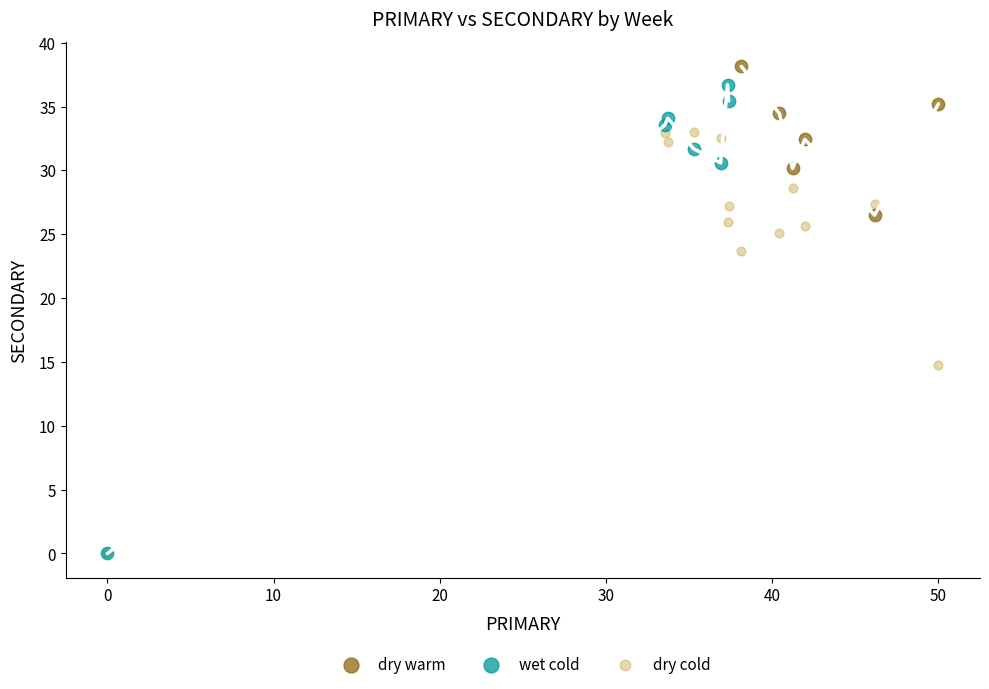

Which series has the widest spread of Y values?

wet cold